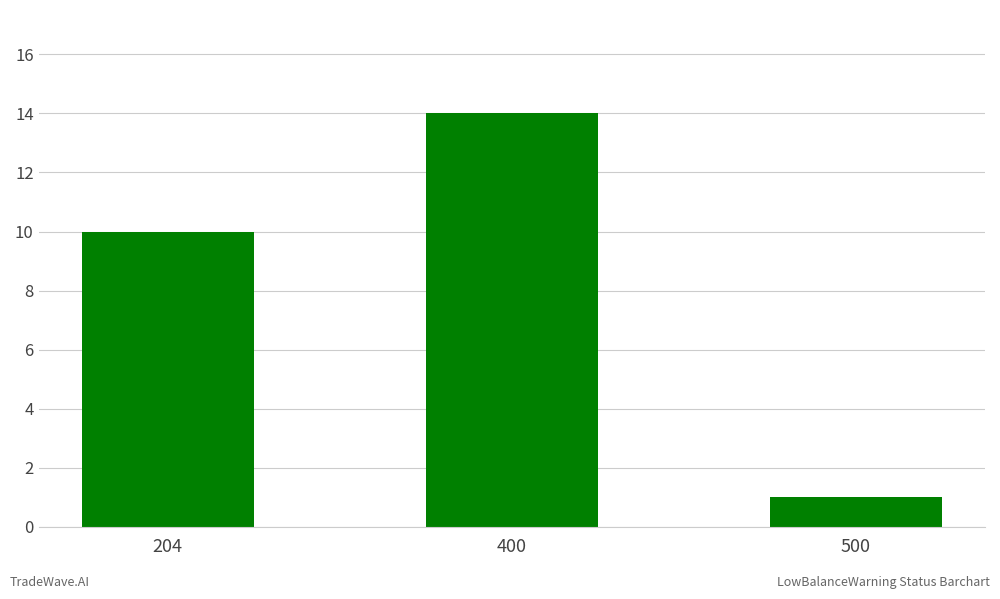

List the labels in order of value, smallest first.

500, 204, 400